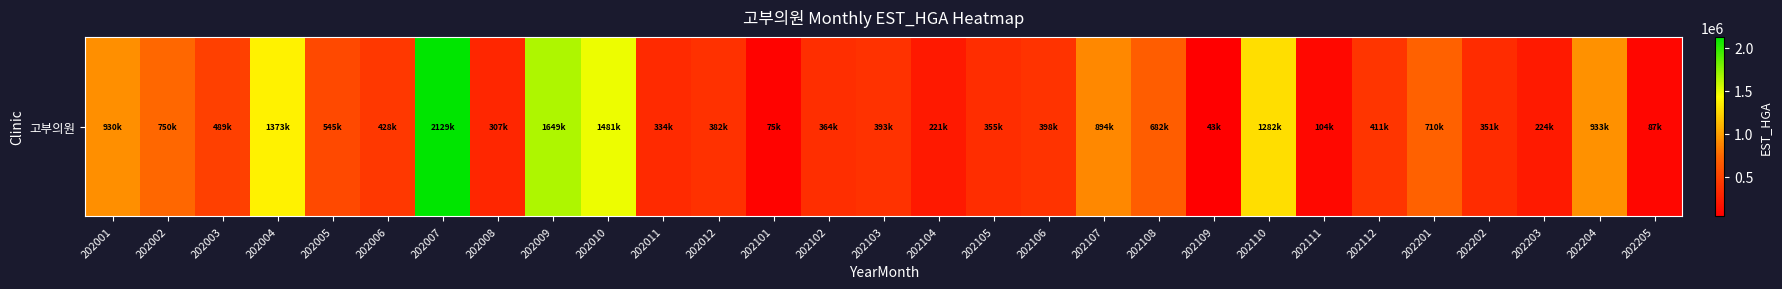

Count the number of data series in this chart.

1